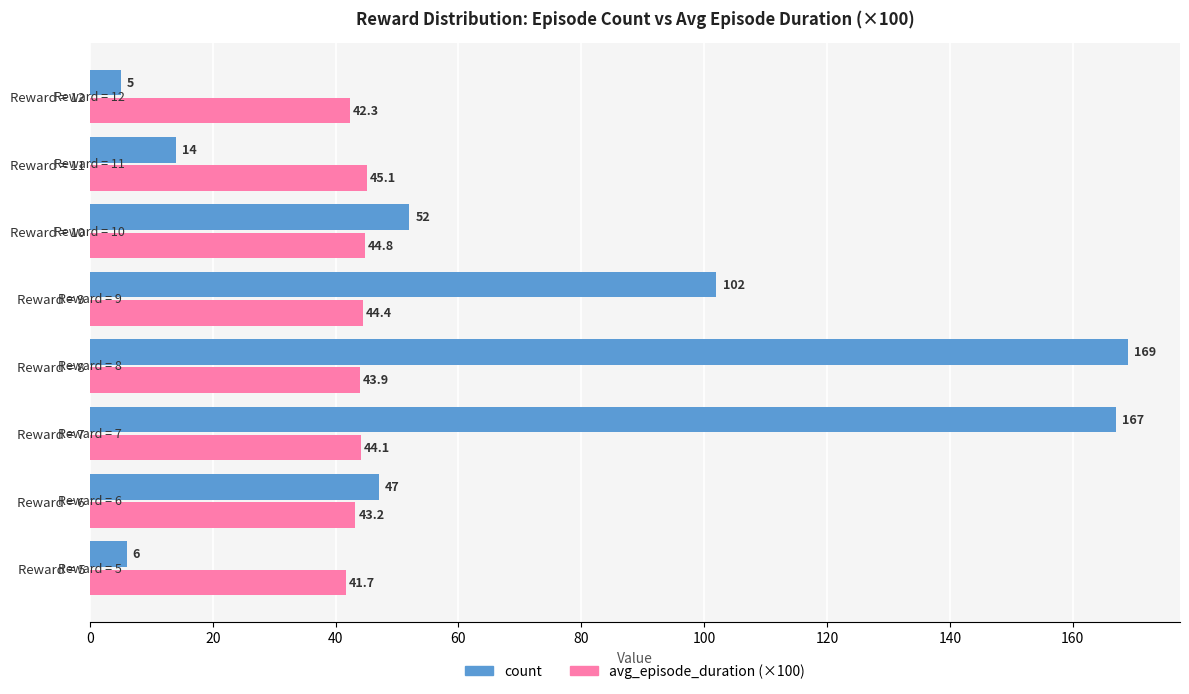

At which category is the sum across all series the highest?

Reward = 8